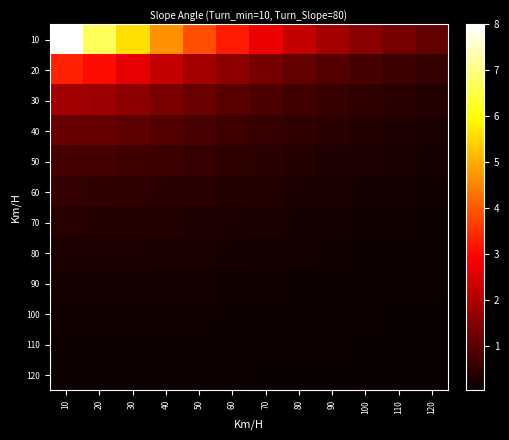

Between 10 and 80, which series saw the biggest shift?

10